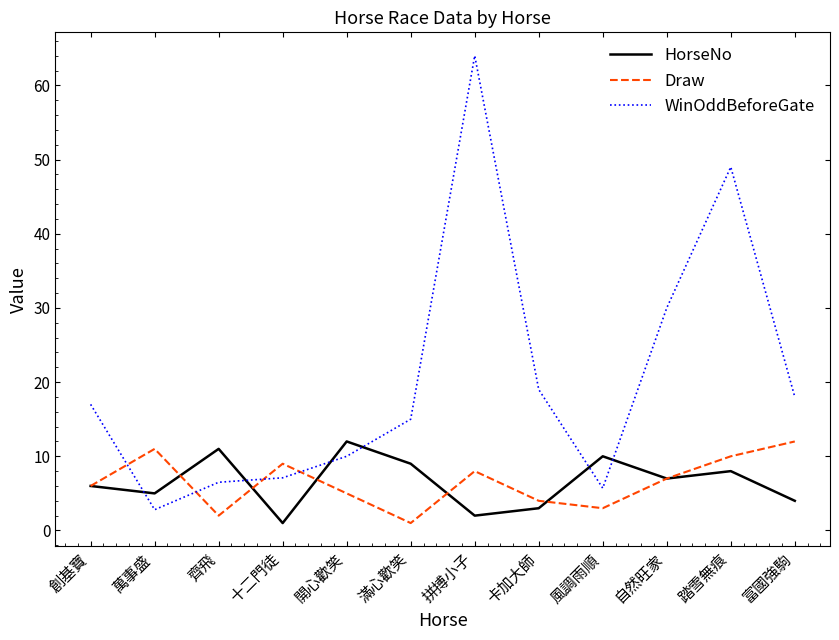

What position from the right is 齊飛?

10